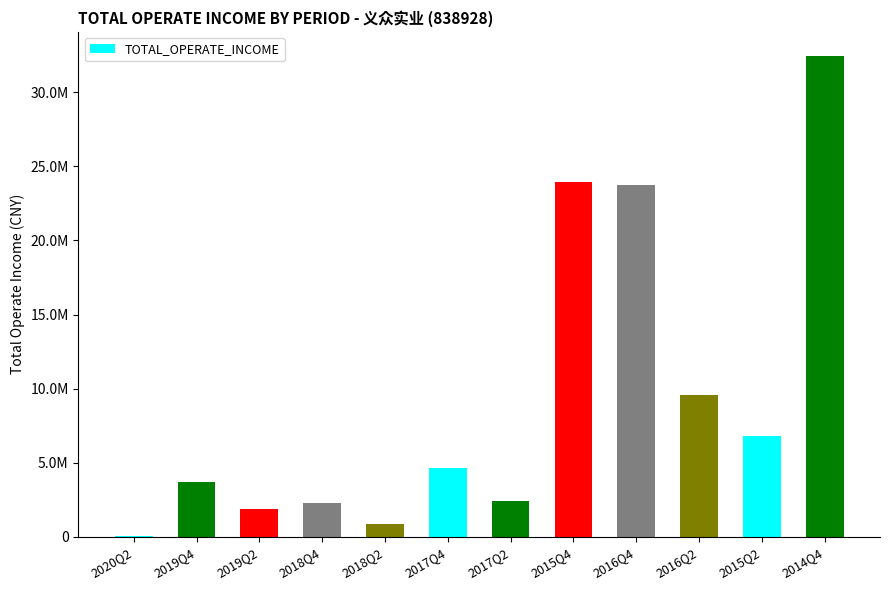

What is the sum of all values?

112444263.9